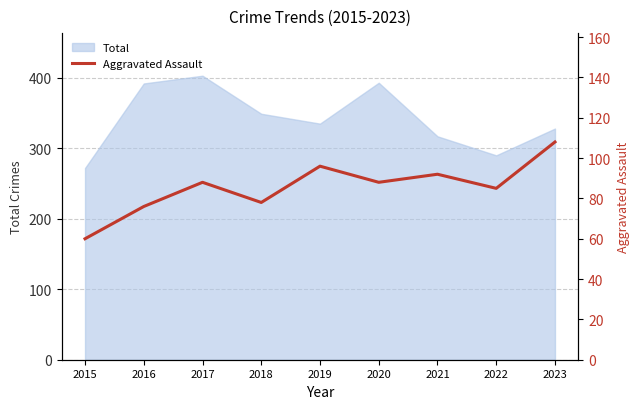

What is the value of the 7th point from the left?

92